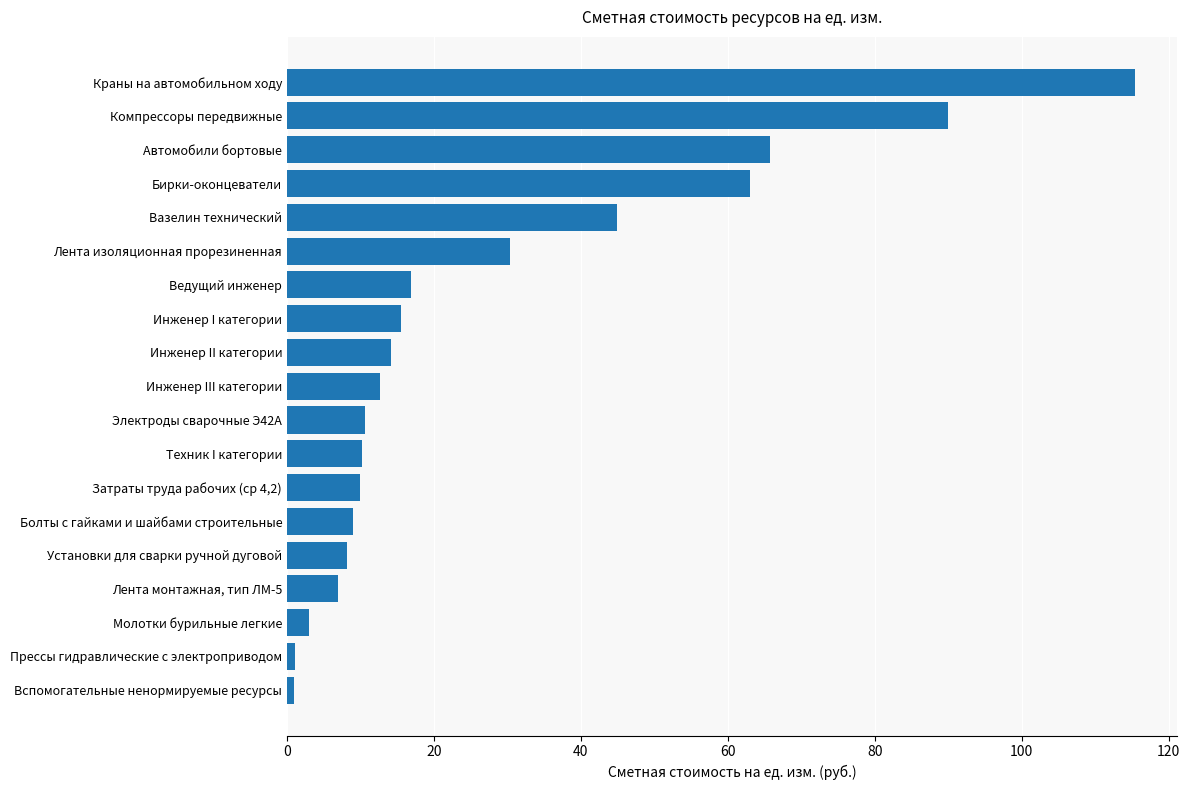

Which has a higher value, Молотки бурильные легкие or Лента монтажная, тип ЛМ-5?

Лента монтажная, тип ЛМ-5